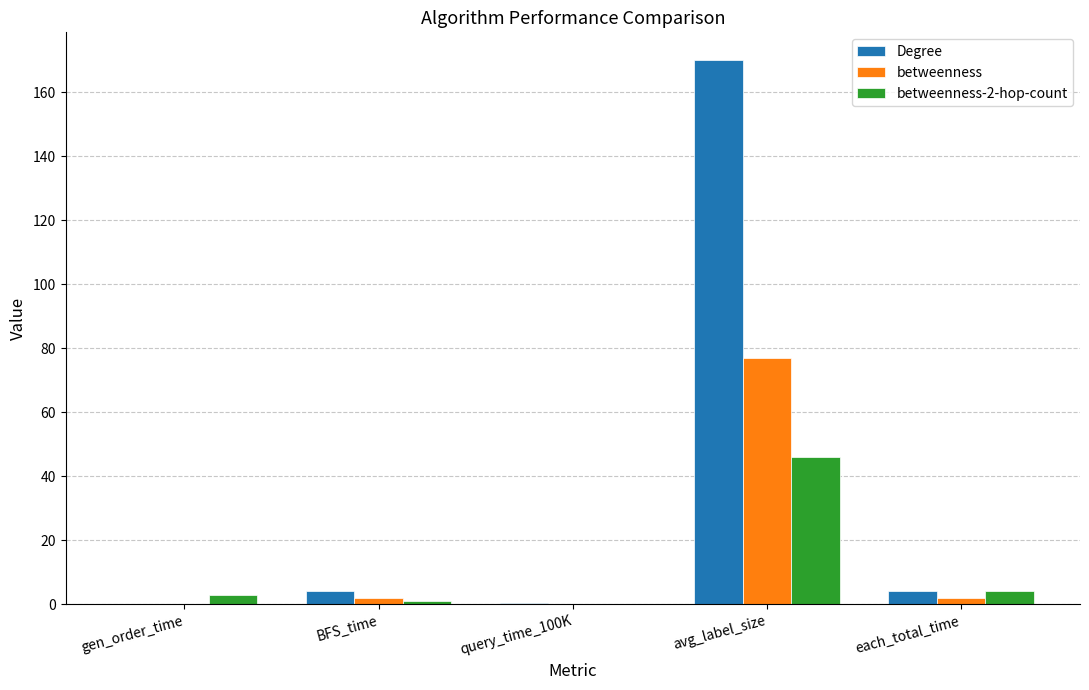

Which series changed the most between BFS_time and avg_label_size?

Degree